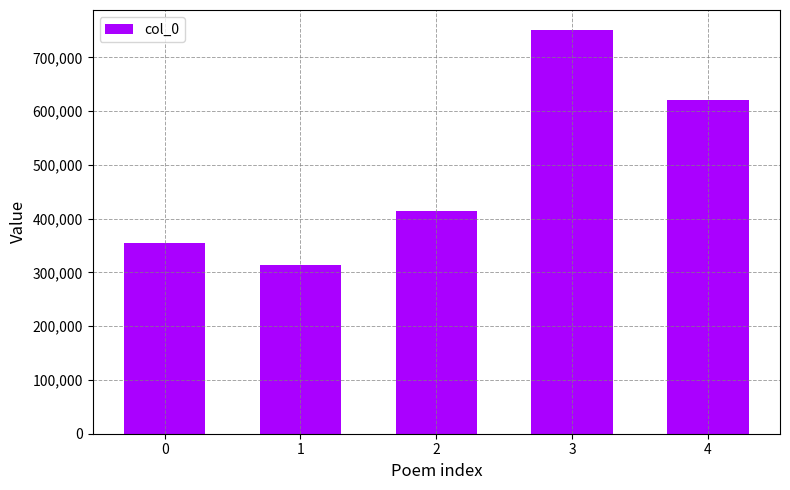

The value at 2 is 414341. True or false?

True